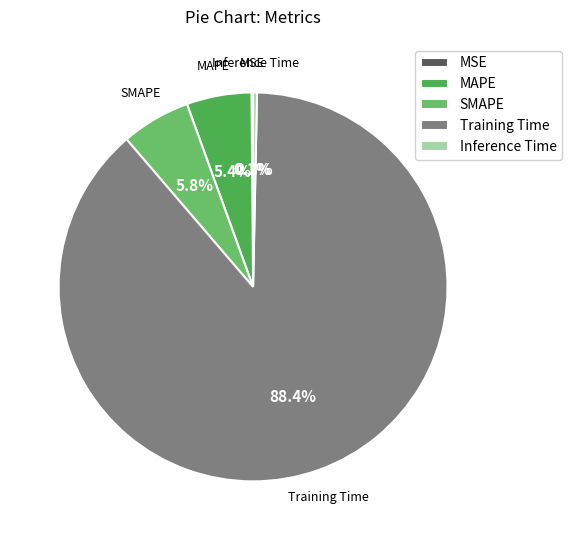

Do SMAPE and Training Time together represent more than half of the pie?

Yes